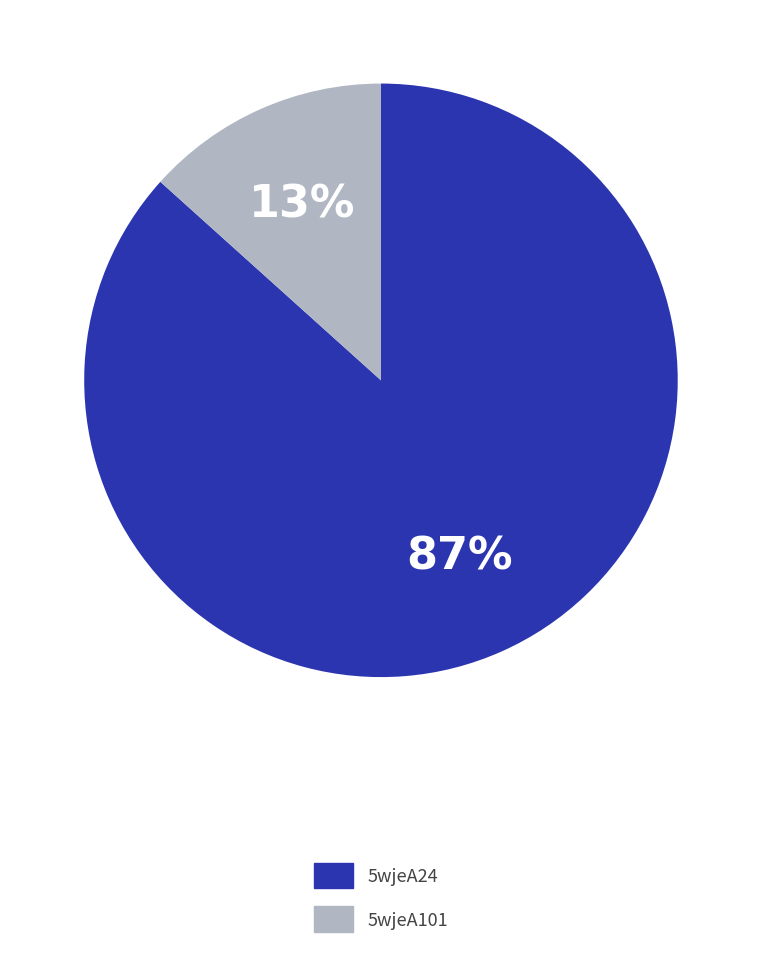

Does 5wjeA101 represent more than half of the total?

No